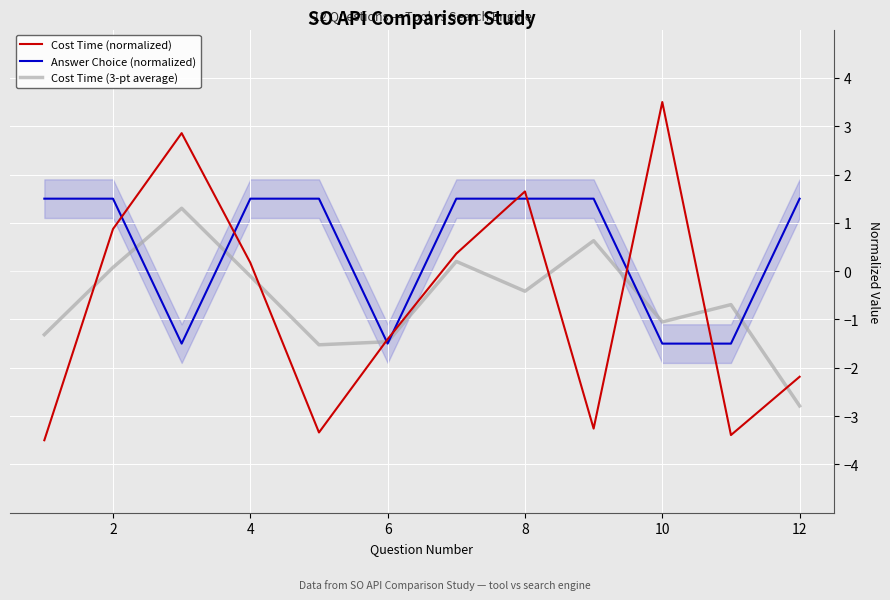

Is the value of Cost Time (normalized) at 10 greater than the value of Cost Time (3-pt average) at 11?

Yes